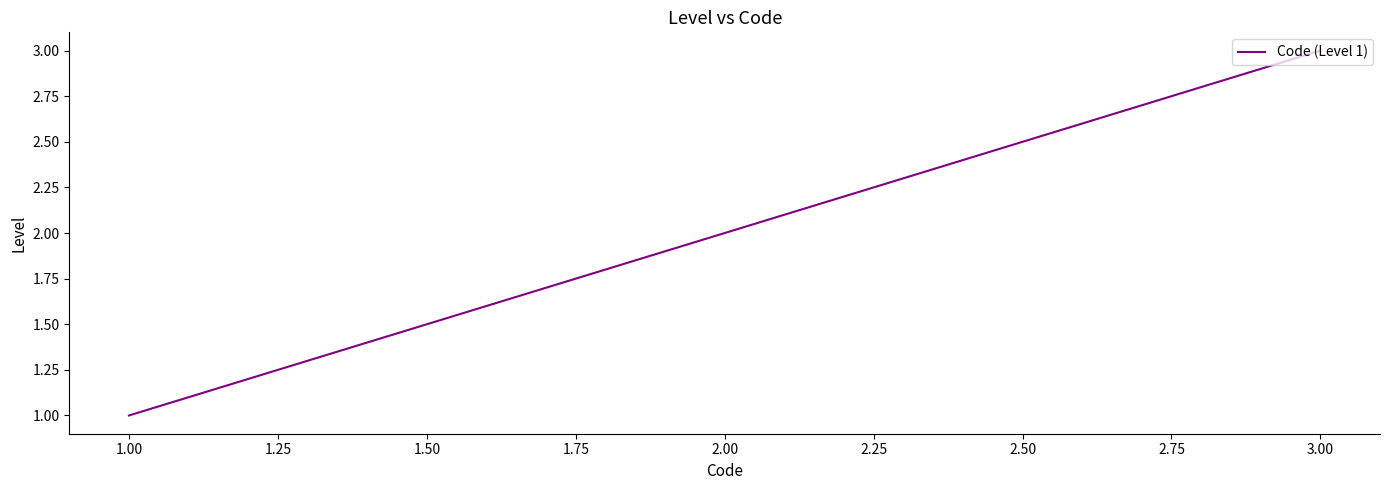

What is the average value?

2